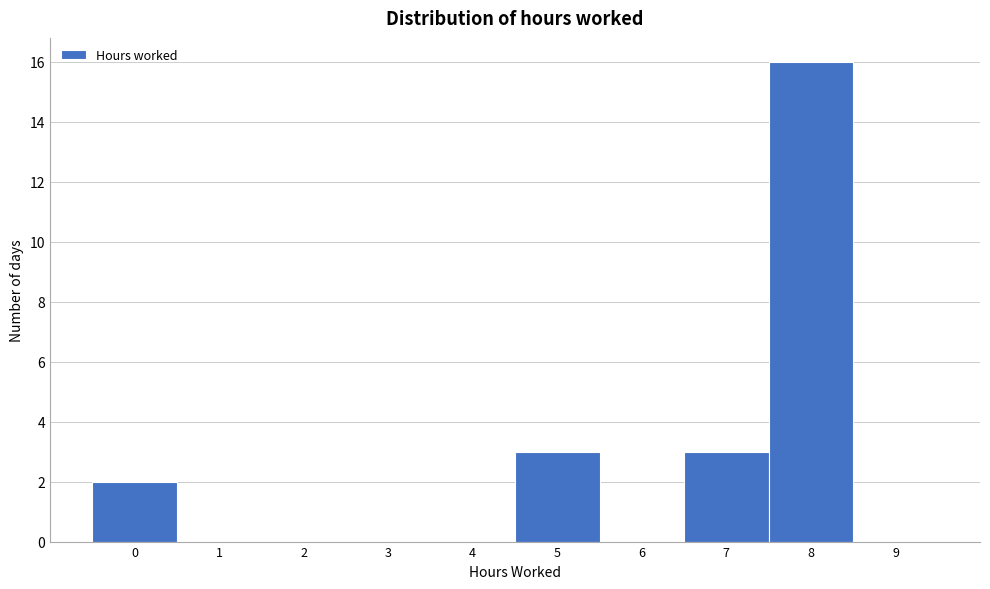

Reading left to right, transcribe this chart: for each bar, give the range it covers on the x-axis and its height. The values are not printed on the chart, so give them approximately, as read against the axis.

-0.5 to 0.5: 2
0.5 to 1.5: 0
1.5 to 2.5: 0
2.5 to 3.5: 0
3.5 to 4.5: 0
4.5 to 5.5: 3
5.5 to 6.5: 0
6.5 to 7.5: 3
7.5 to 8.5: 16
8.5 to 9.5: 0